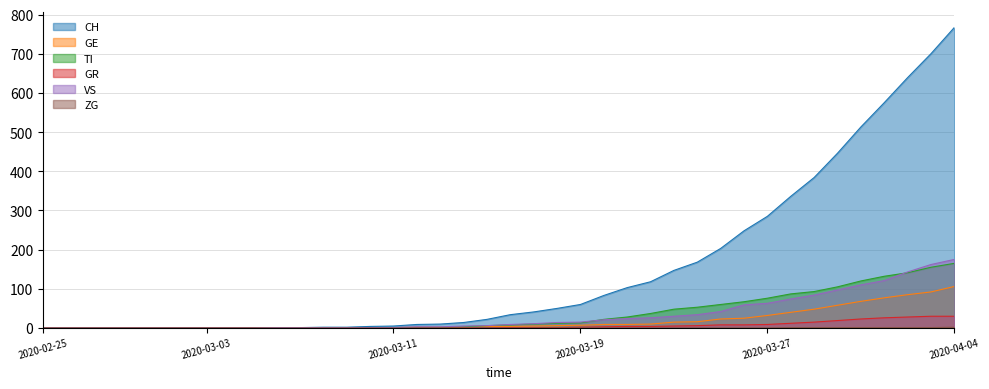

At which category is the sum across all series the highest?

2020-04-04